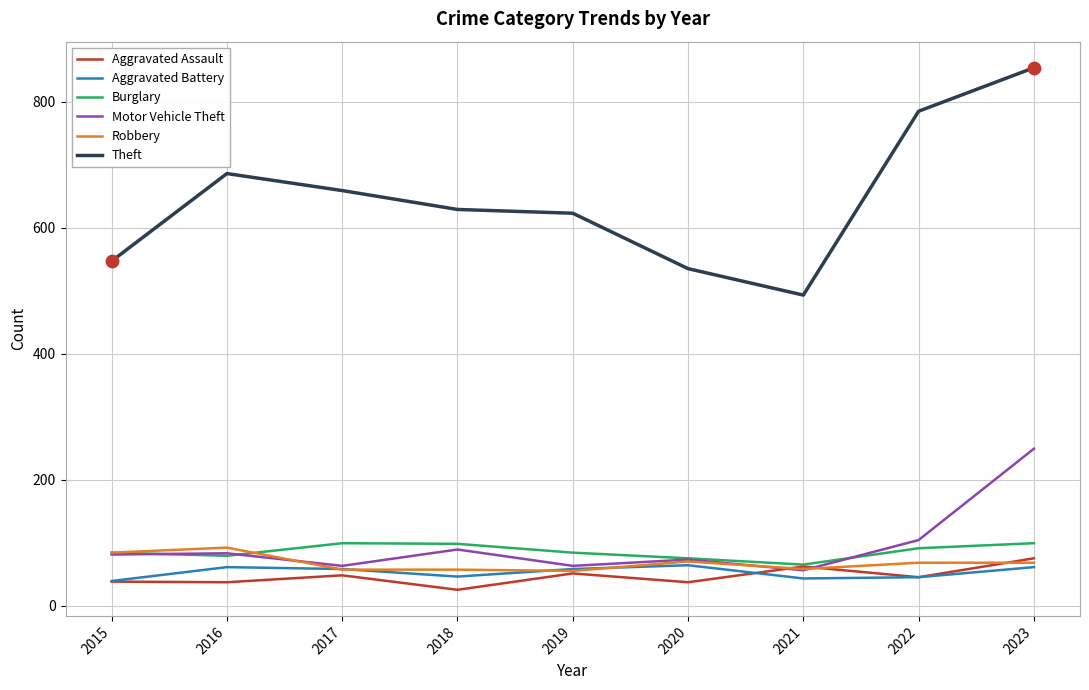

At how many categories does at least one series exceed 122?

9